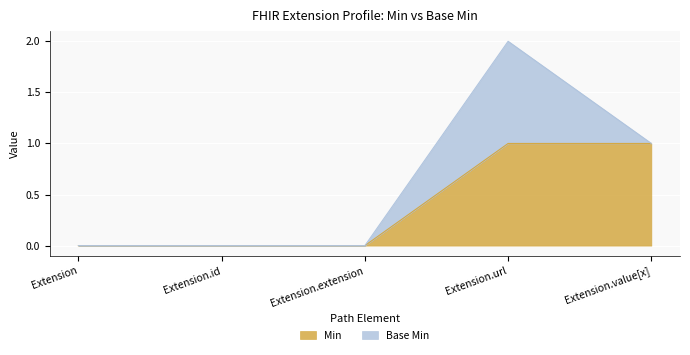

At which category is the sum across all series the highest?

Extension.url